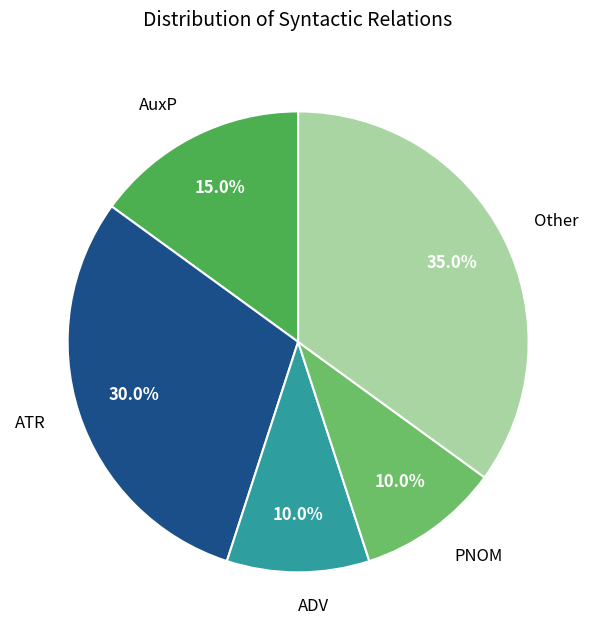

Which category has the biggest portion of the pie?

Other